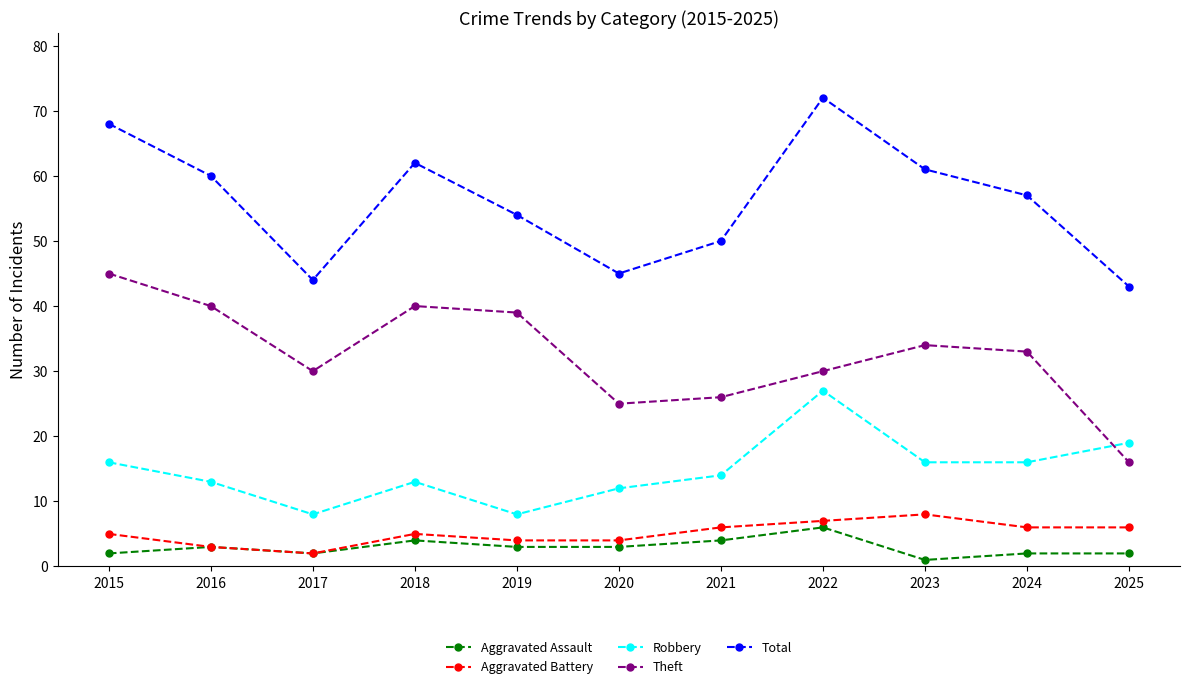

At which category is the sum across all series the highest?

2022